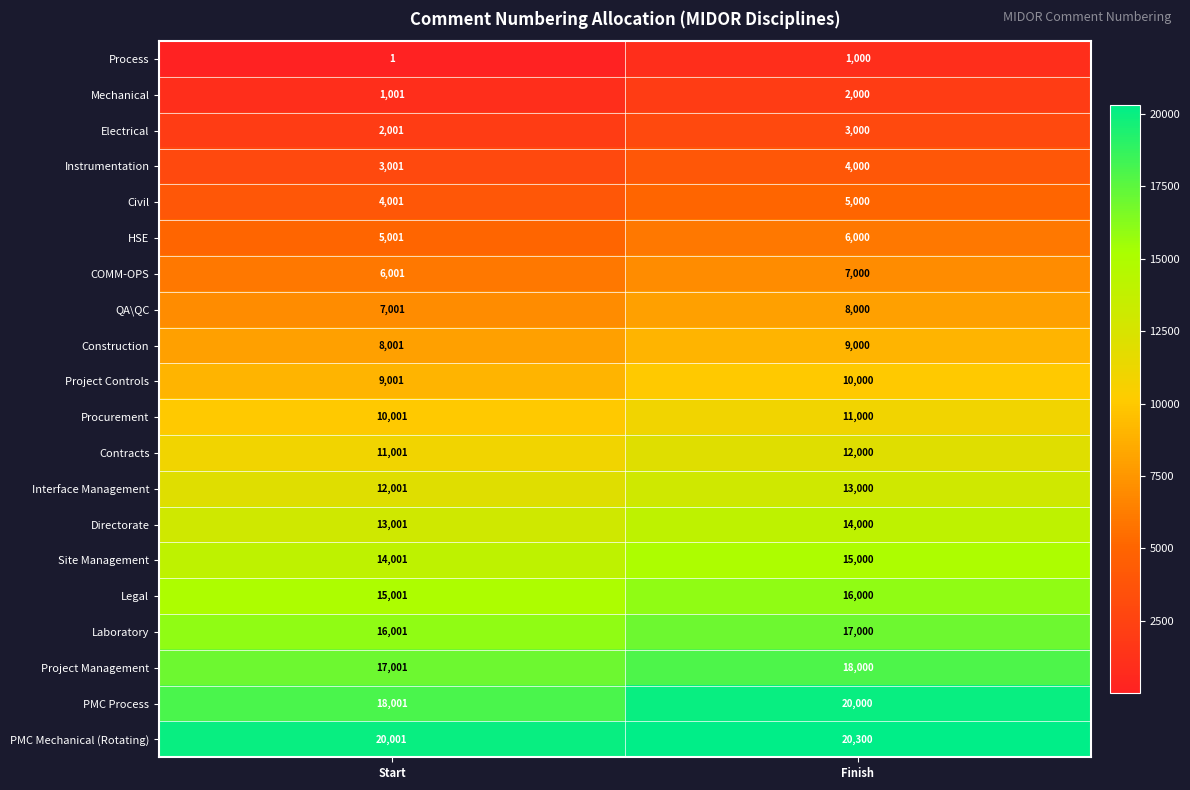

The COMM-OPS series shows 6001 at Start. True or false?

True